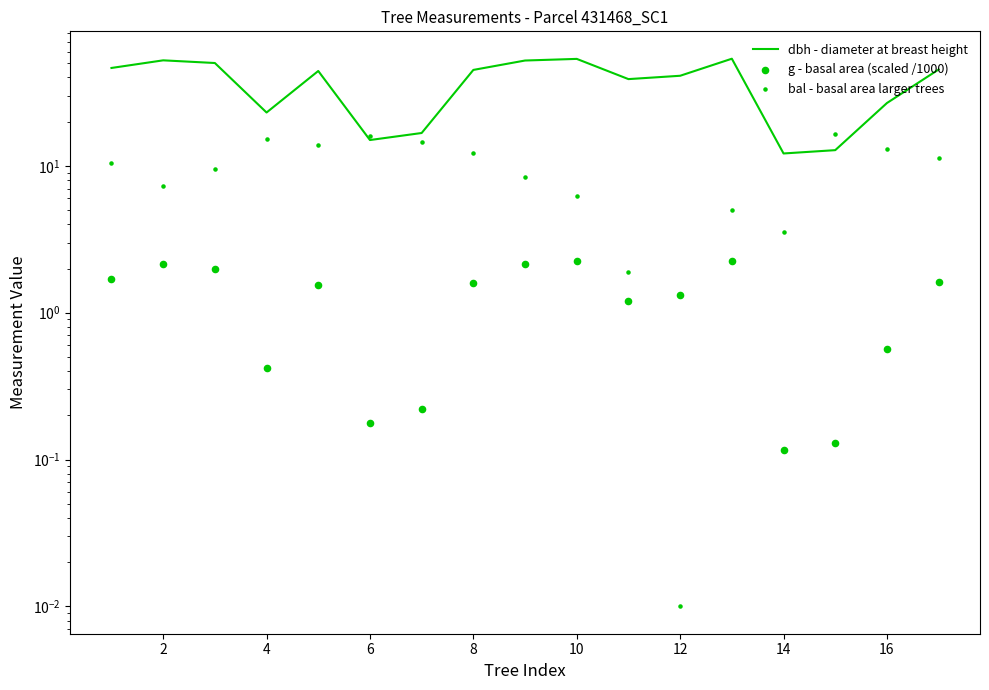

Which series contains the highest Y value?

dbh - diameter at breast height